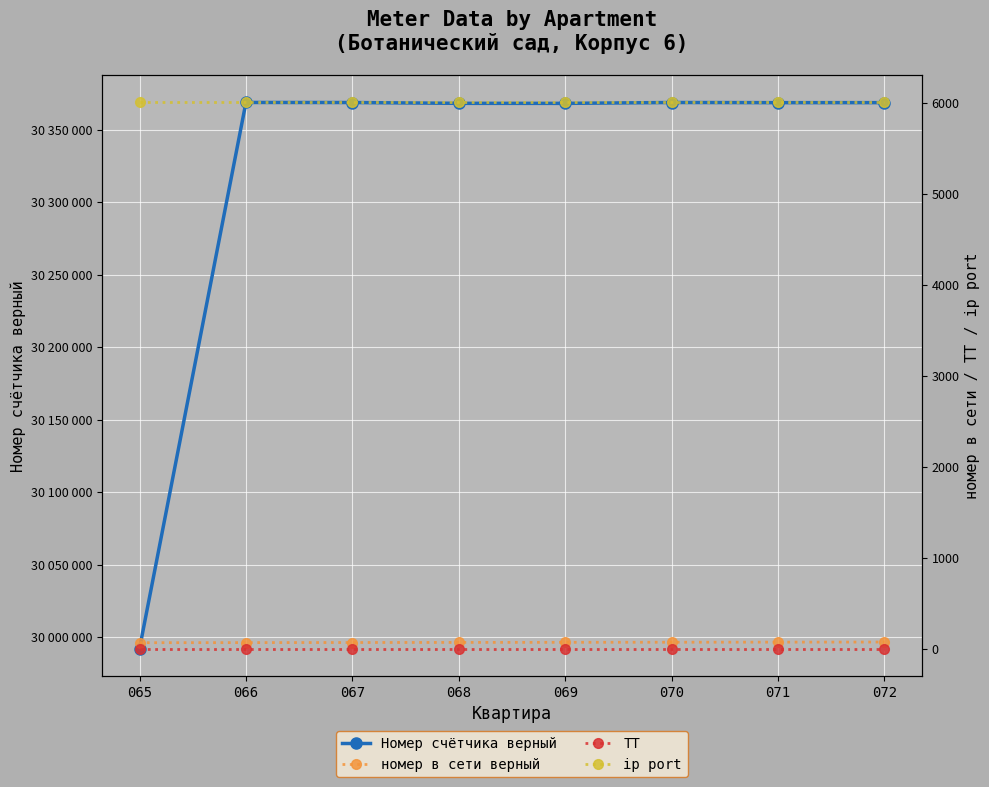

Which series has the largest total across all categories?

Номер счётчика верный